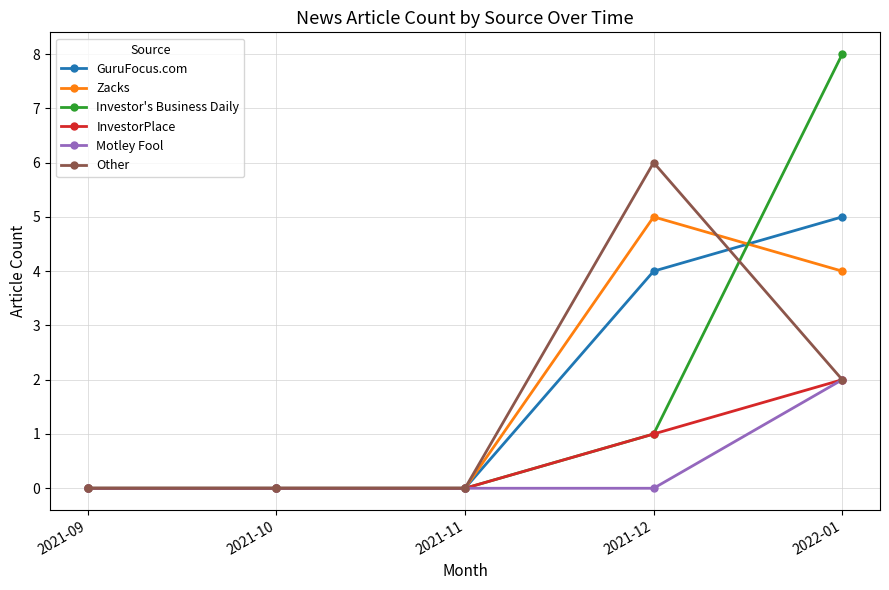

True or false: Zacks has a value of 7 at 2021-12.

False